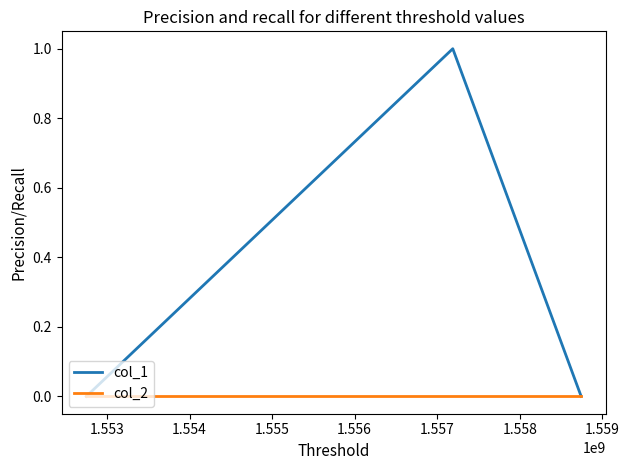

Does the chart have visible grid lines?

No